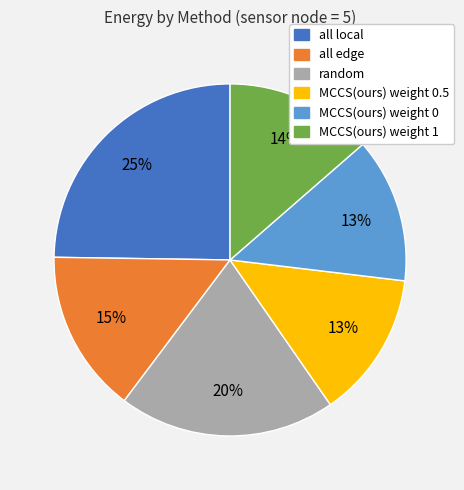

Which slice is the largest?

all local